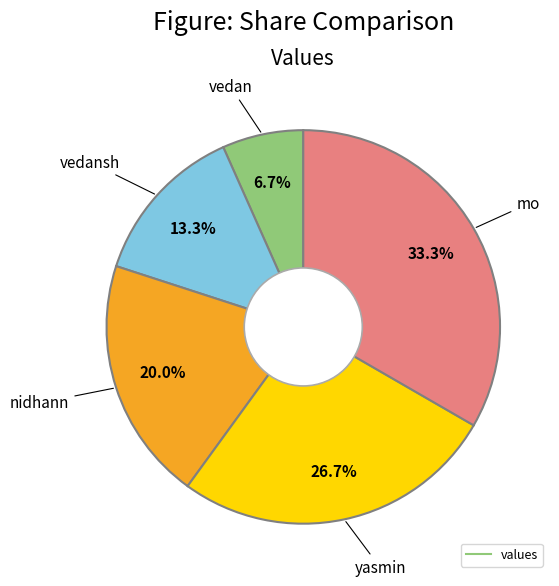

Is there any slice that represents more than half of the pie?

No